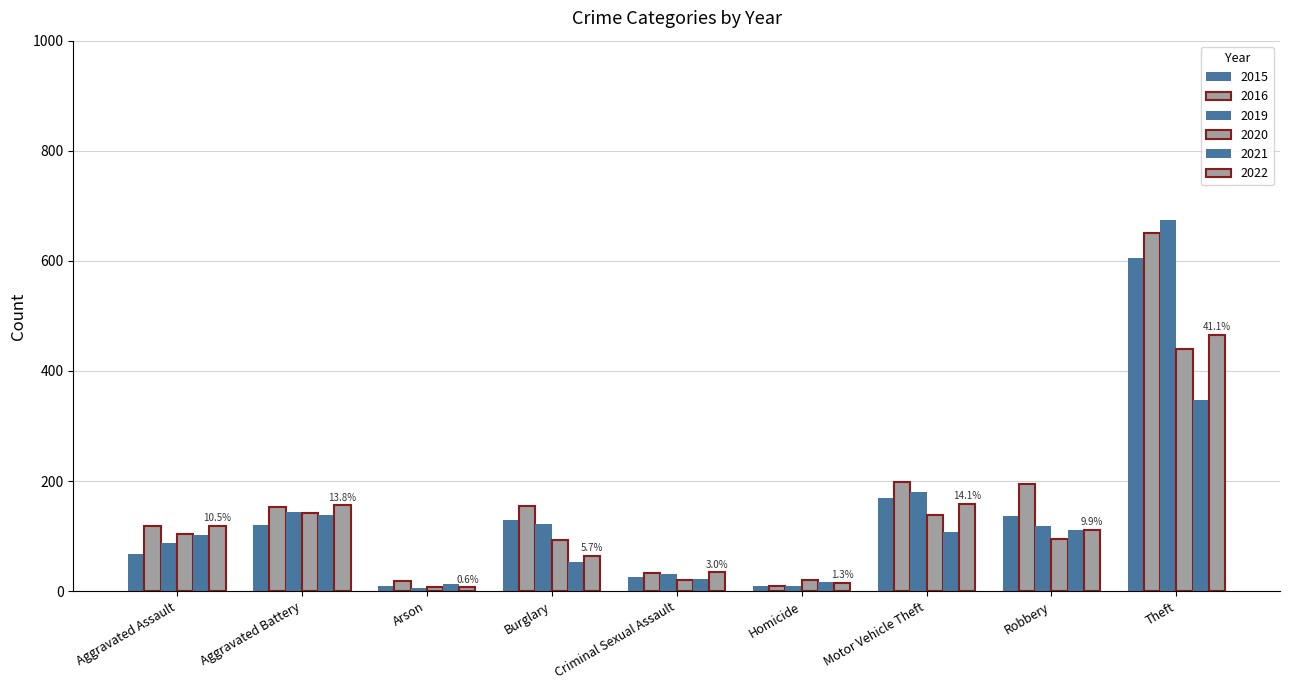

Are the bars horizontal?

No